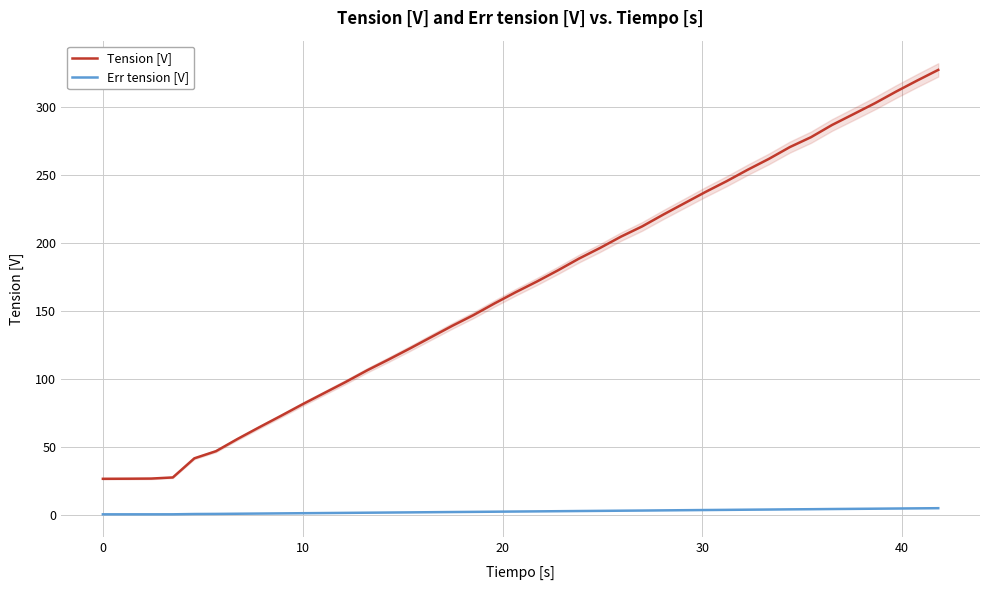

True or false: Err tension [V] and Tension [V] cross at least once.

False